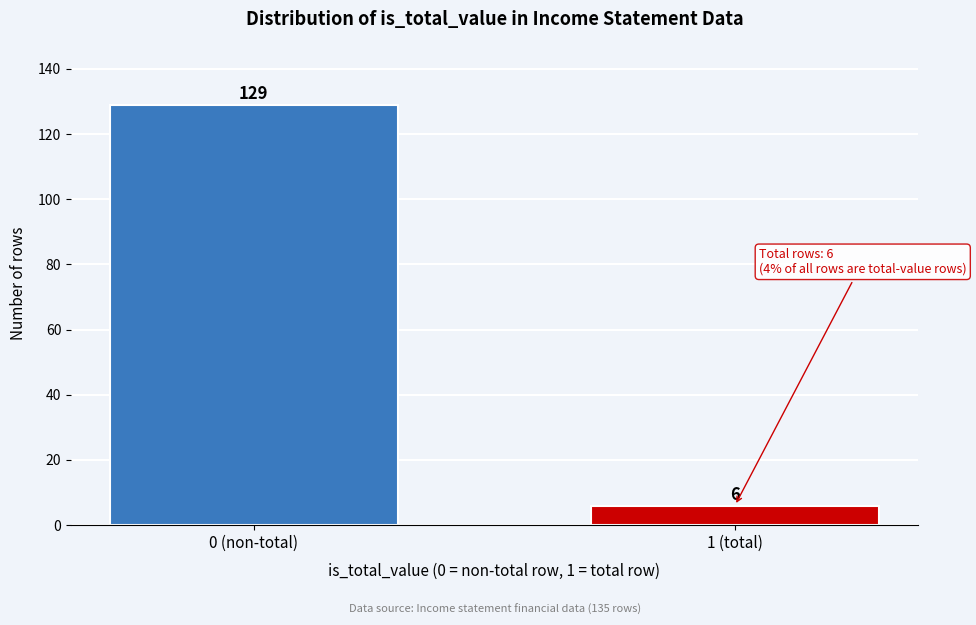

Reading left to right, transcribe all the data shown in this chart.

0 (non-total)=129	1 (total)=6